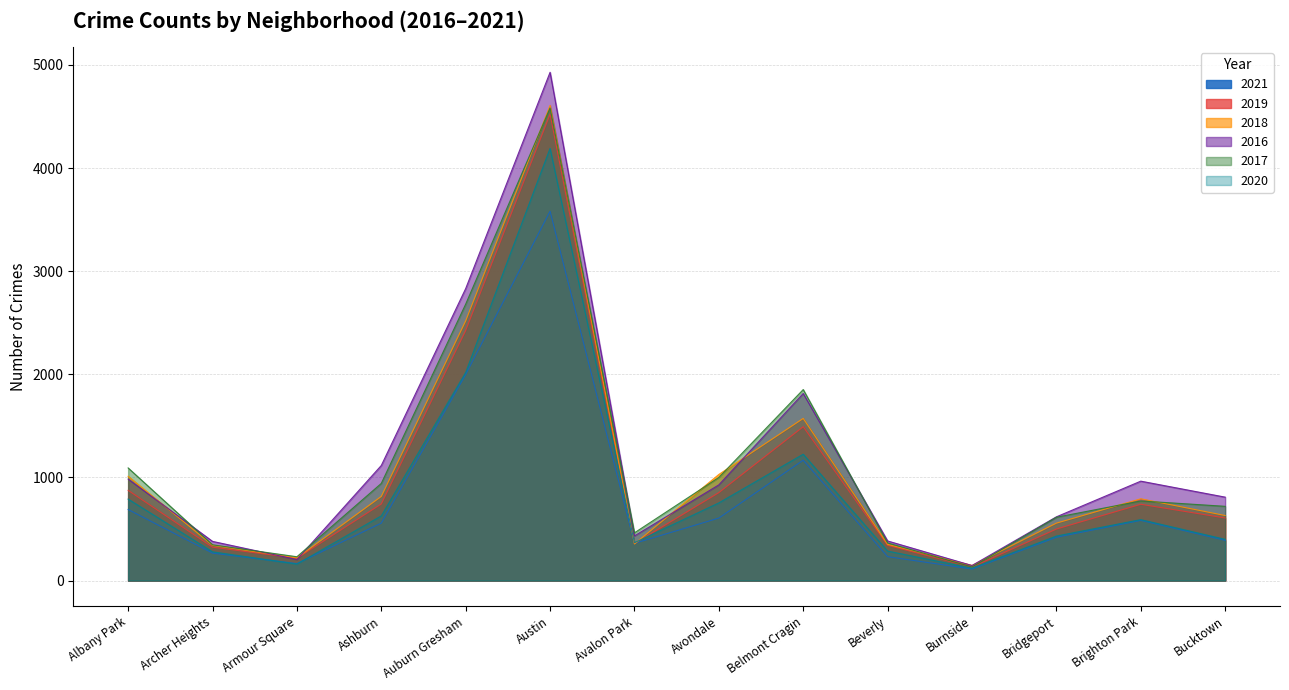

Which series has the widest spread of values?

2016